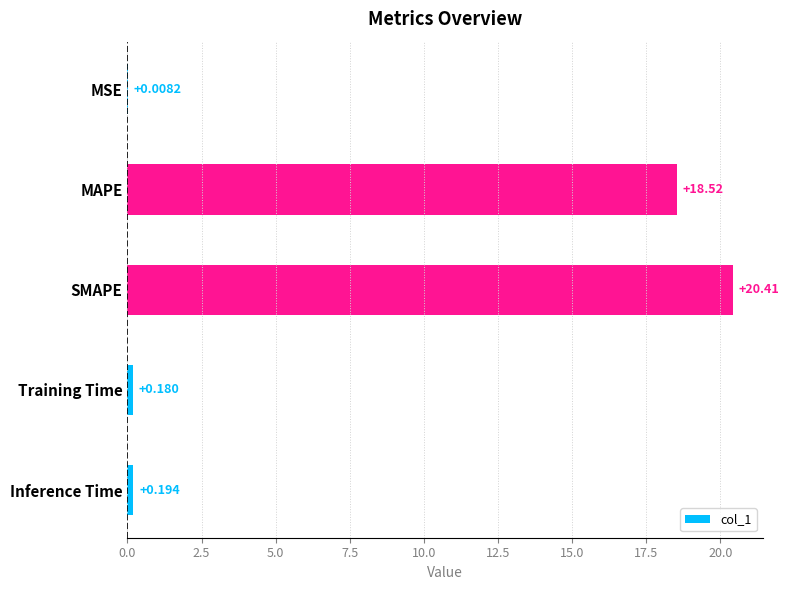

Which has a higher value, Training Time or MSE?

Training Time